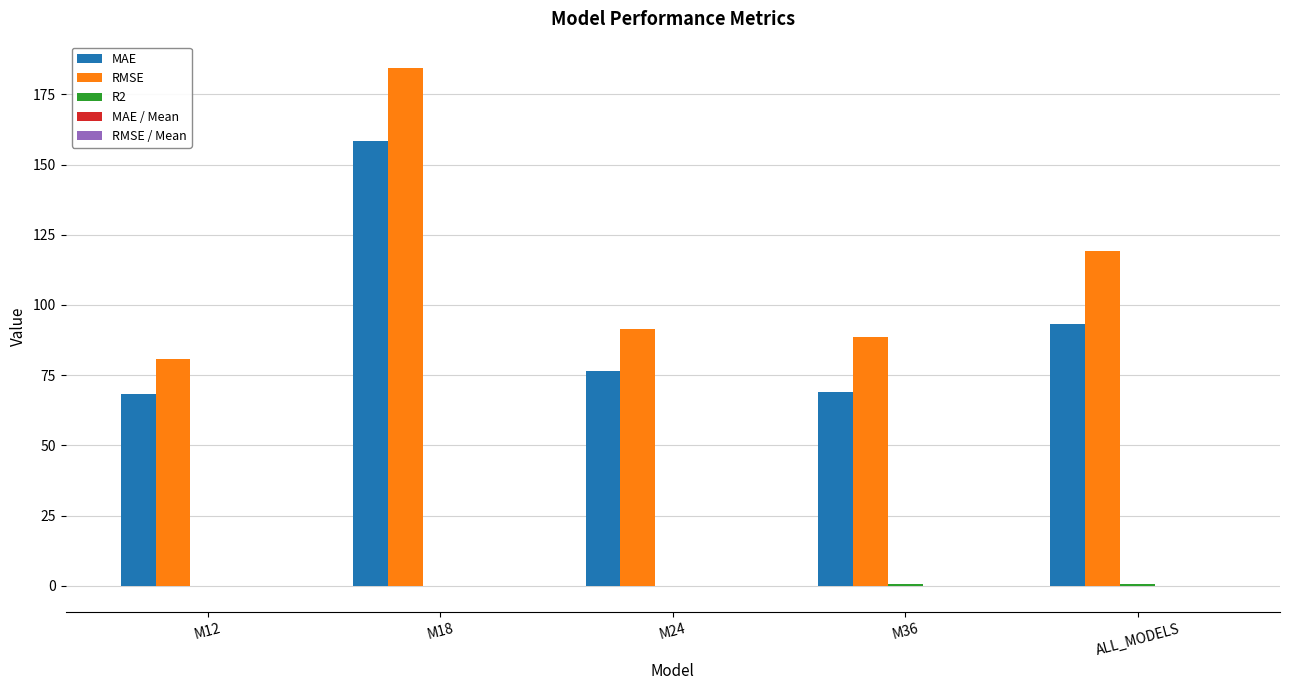

The value of MAE at ALL_MODELS is 150.5. True or false?

False